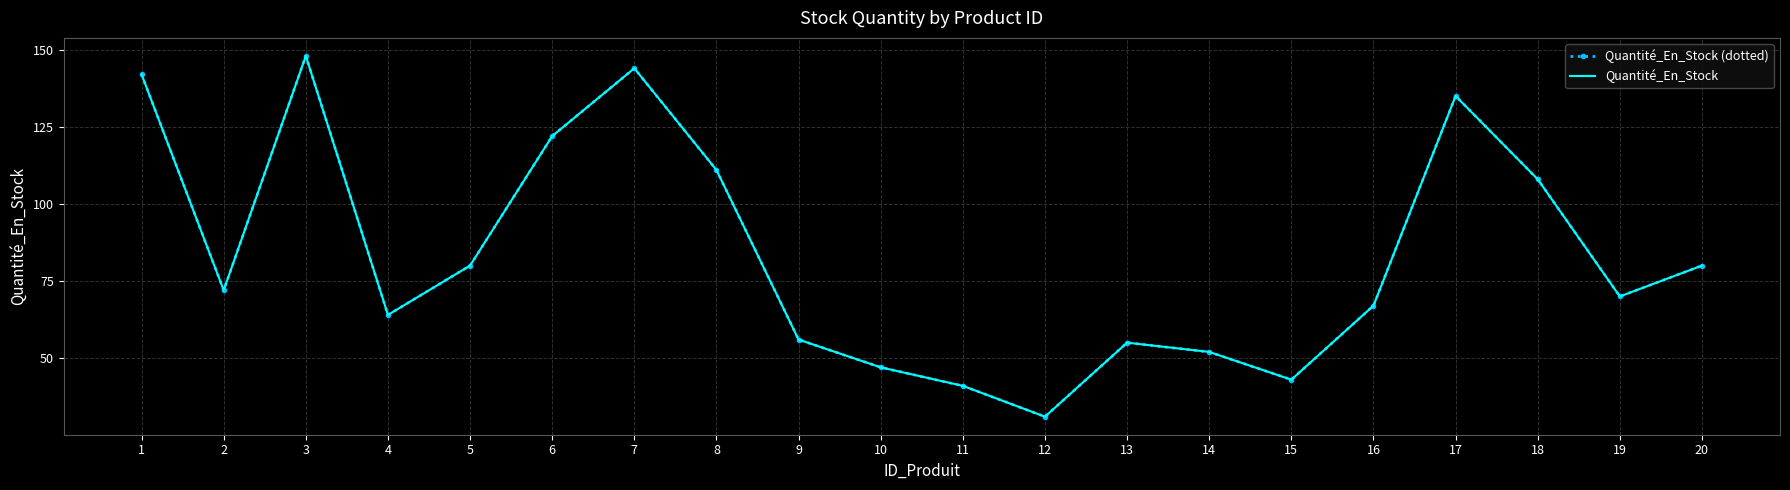

Which series has the widest spread of values?

Quantité_En_Stock (dotted)